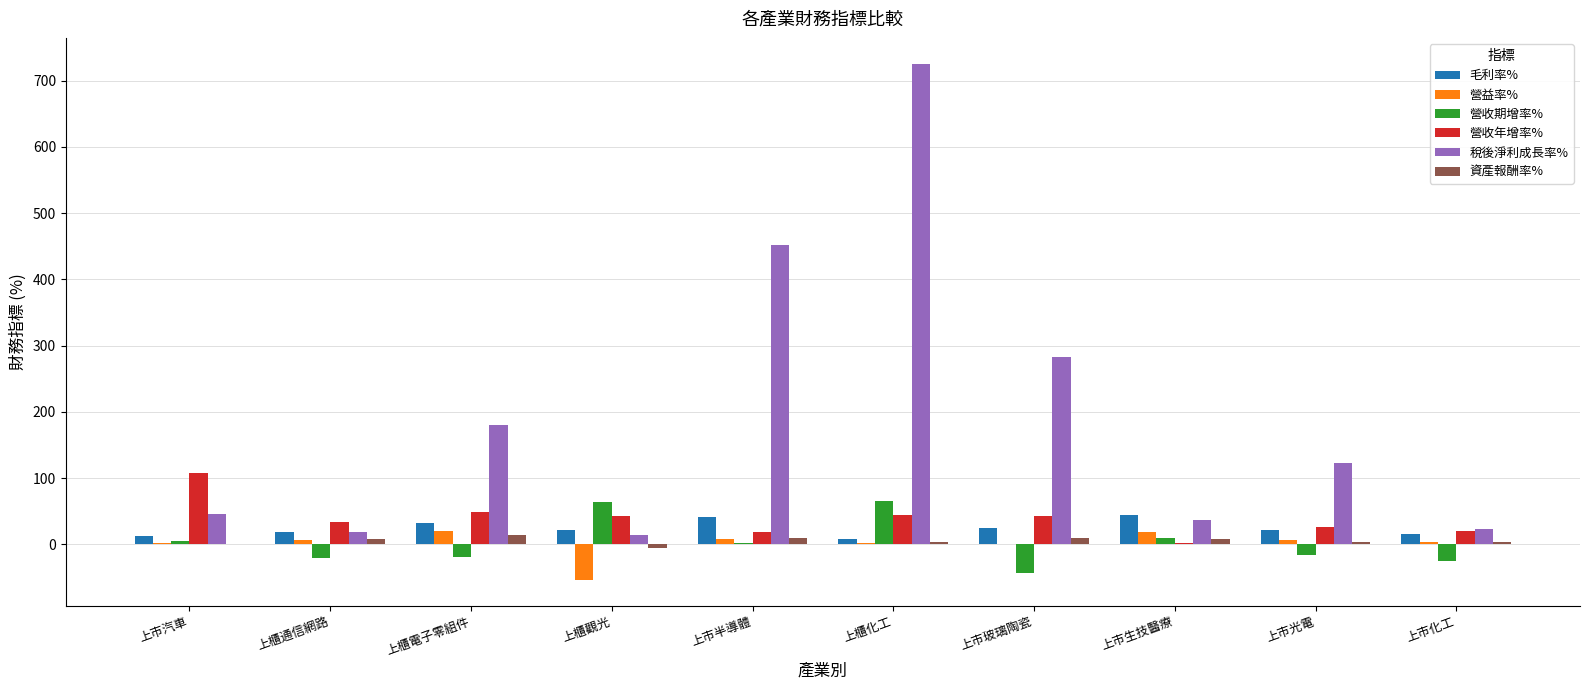

How many data points does each series have?

10